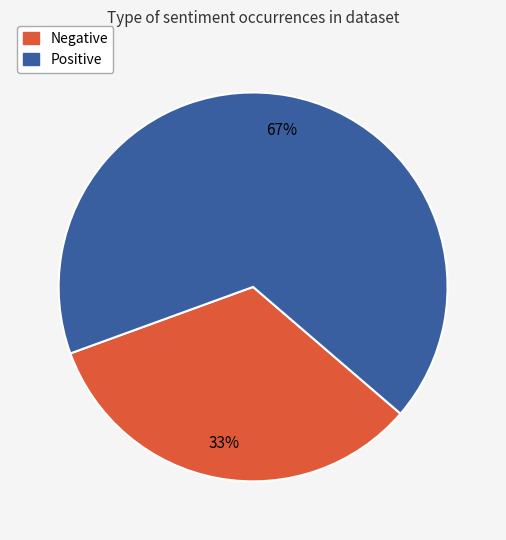

Does any single category account for the majority?

Yes